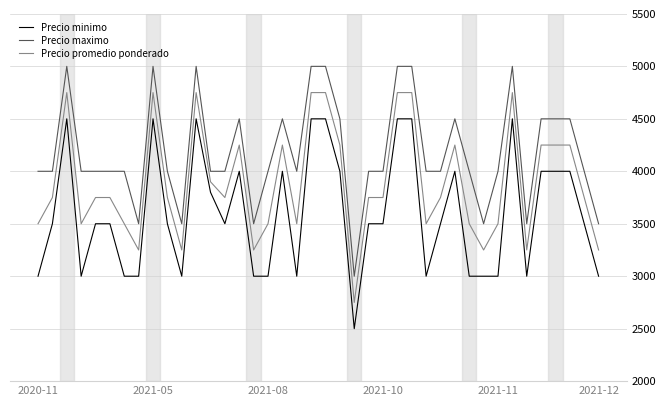

What is the minimum value shown in the chart?

2500